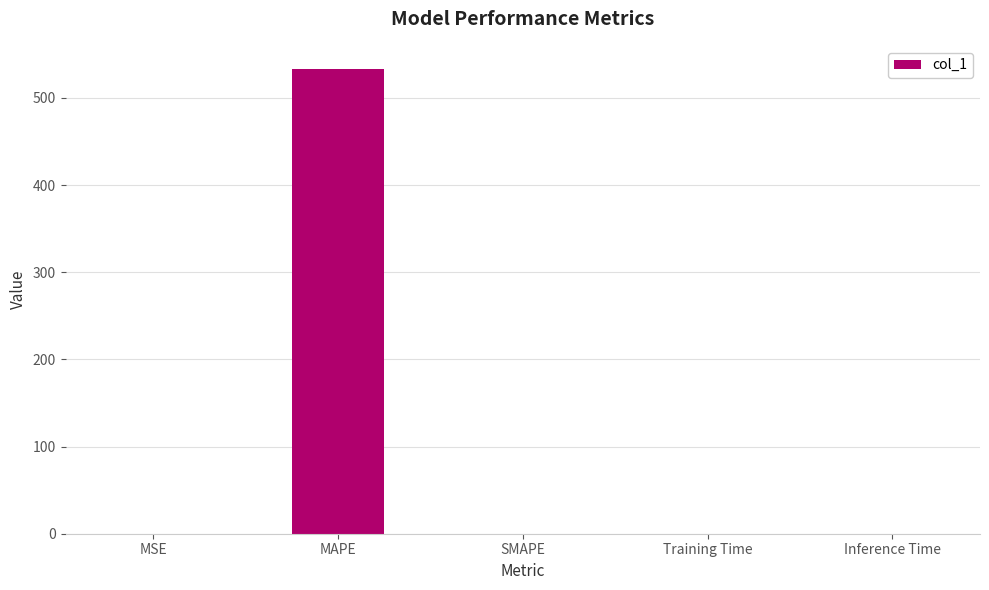

What is the greatest value displayed?

533.0